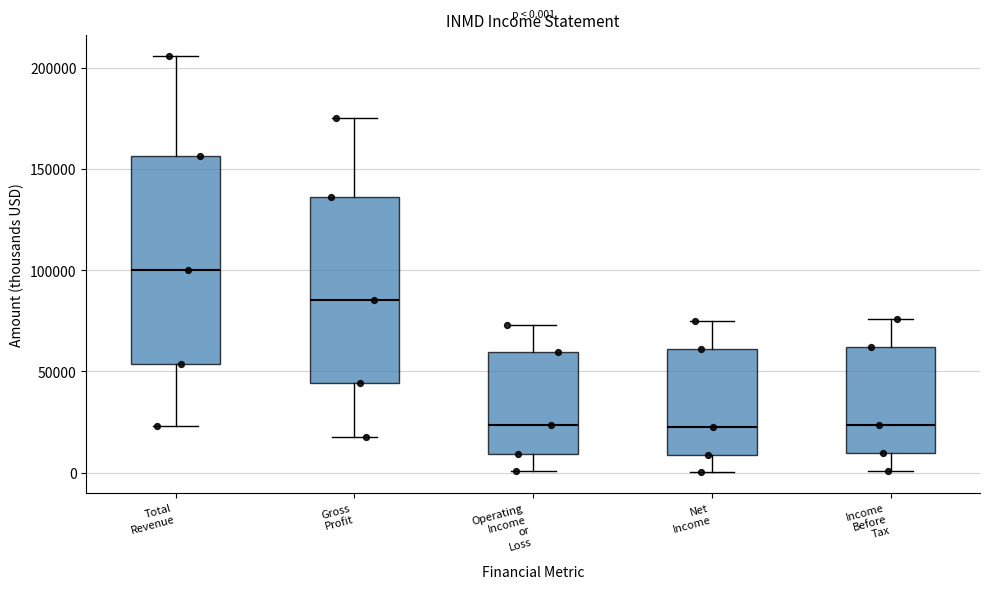

Which box is the tallest, from its lower edge to its upper edge?

Total Revenue